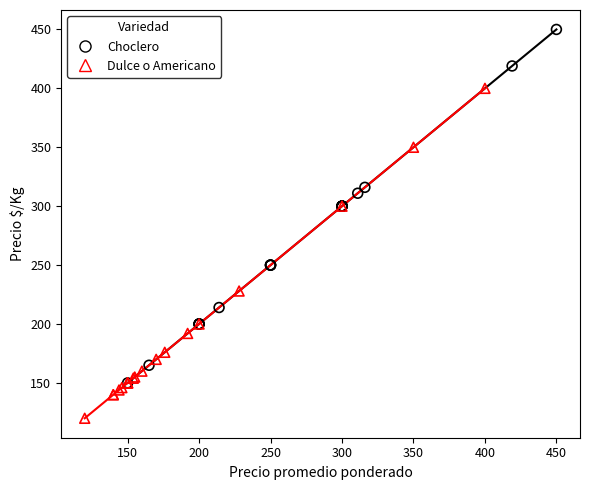

Which series reaches the minimum Y coordinate?

Dulce o Americano